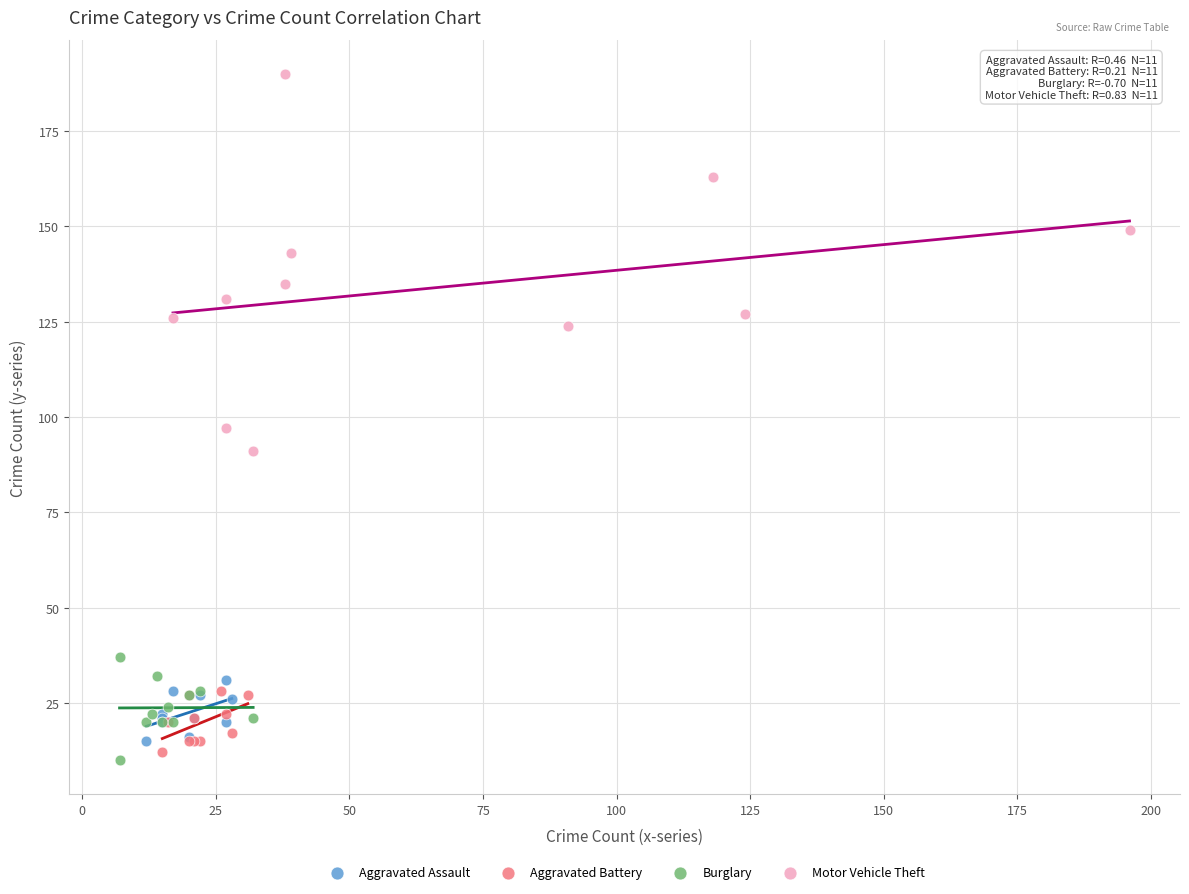

What are all the series names shown in the legend?

Aggravated Assault, Aggravated Battery, Burglary, Motor Vehicle Theft